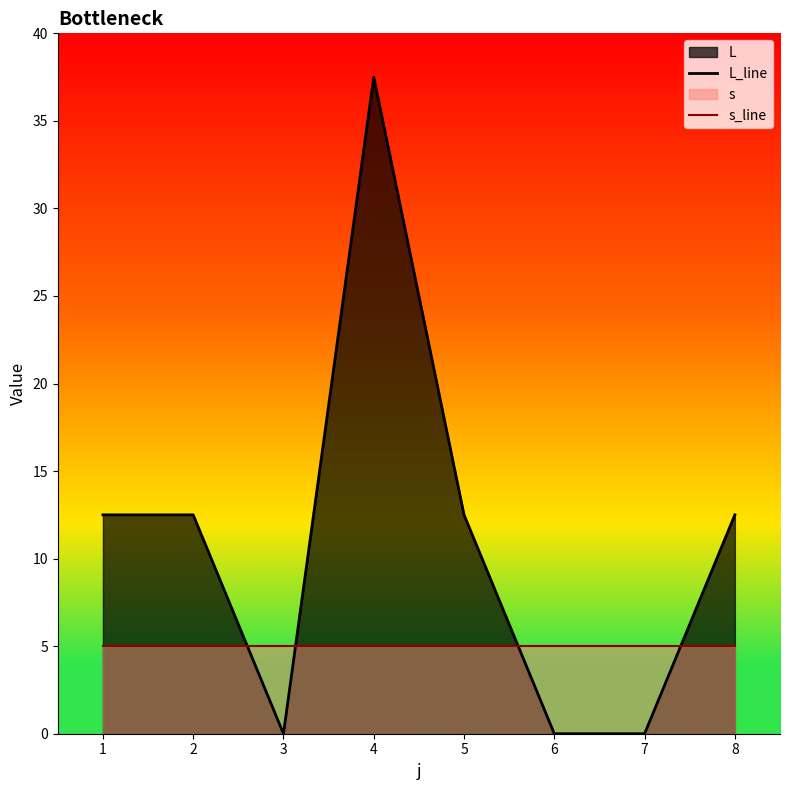

Where do s_line and L_line first cross each other?

2 and 3